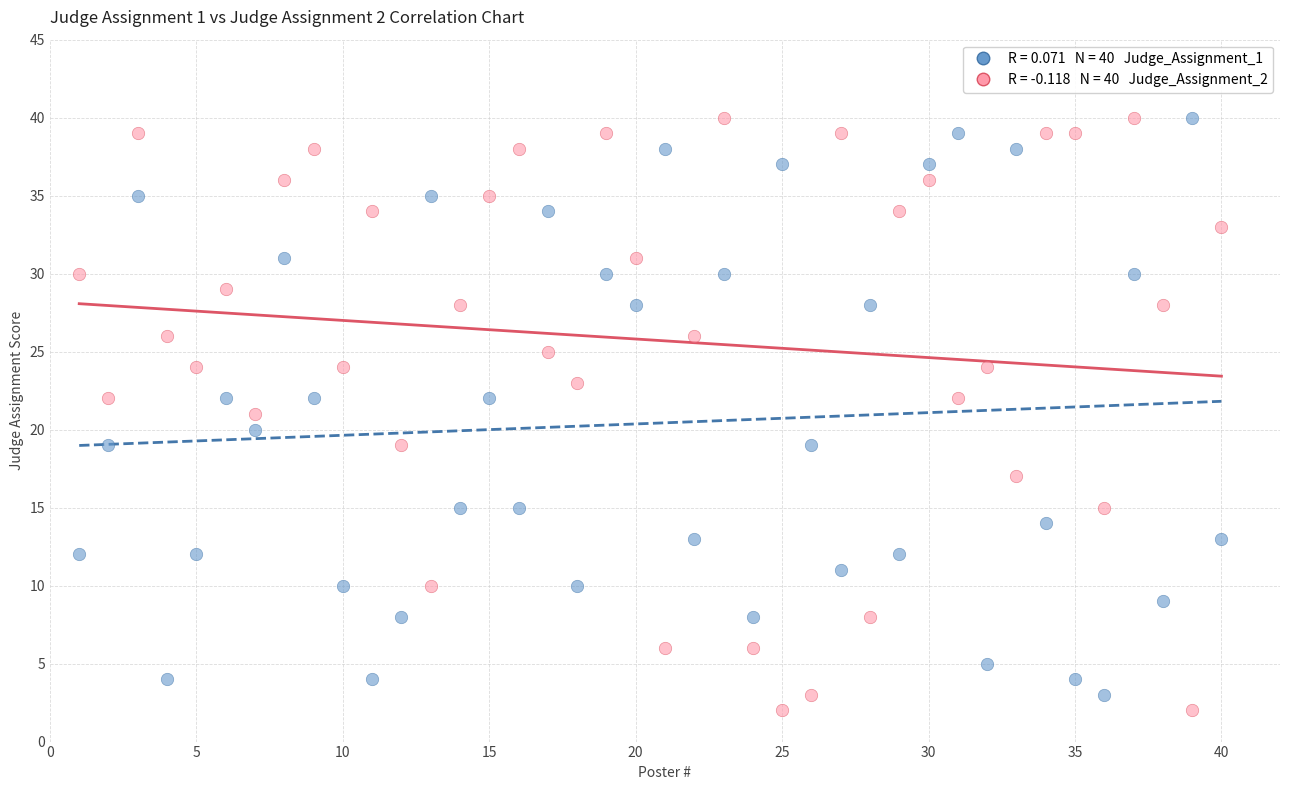

Across all data points, what is the range of X values (max minus min)?

39